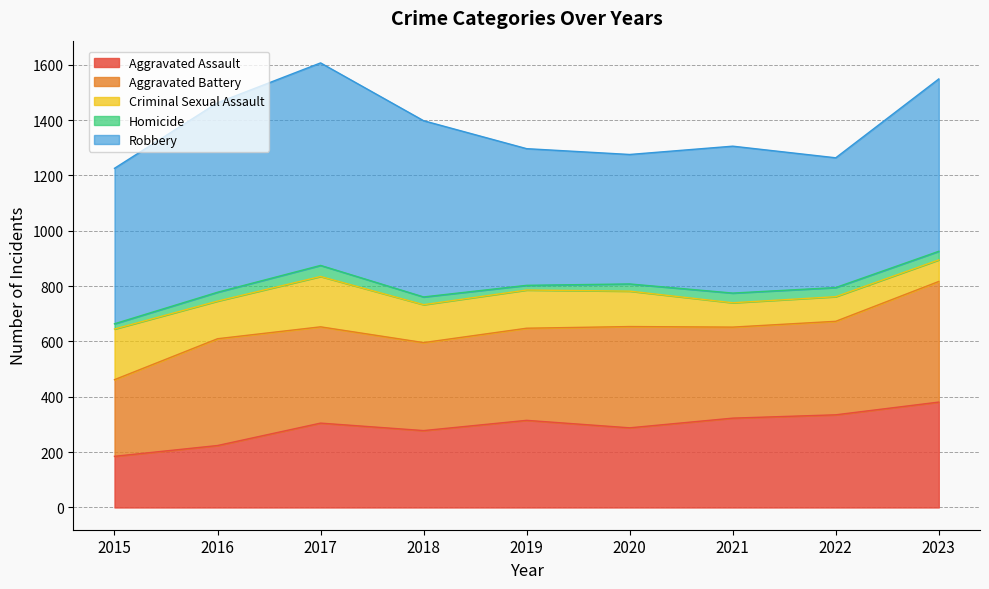

What is the total value across all series at 2017?

1607